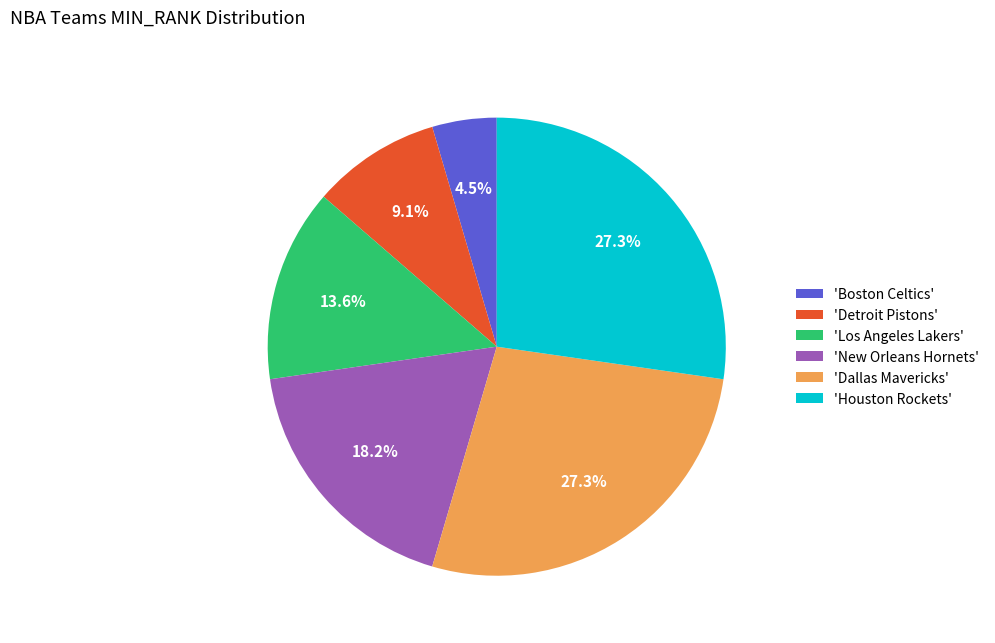

What percentage do 'Boston Celtics' and 'Dallas Mavericks' together represent?

31.8%